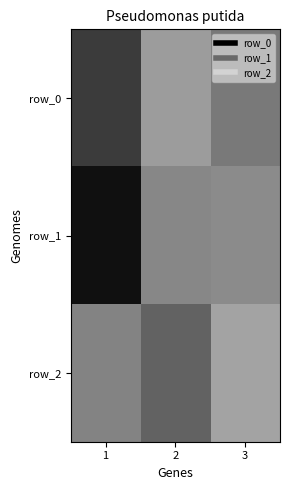

The row_1 series shows 0.4 at 1. True or false?

False